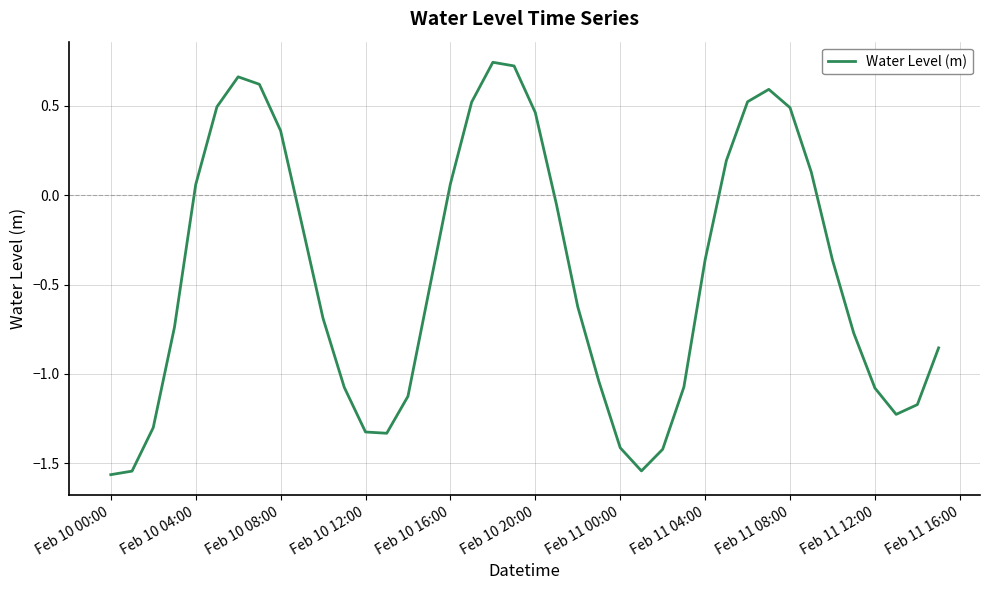

What is the difference between the maximum and minimum values?

2.3